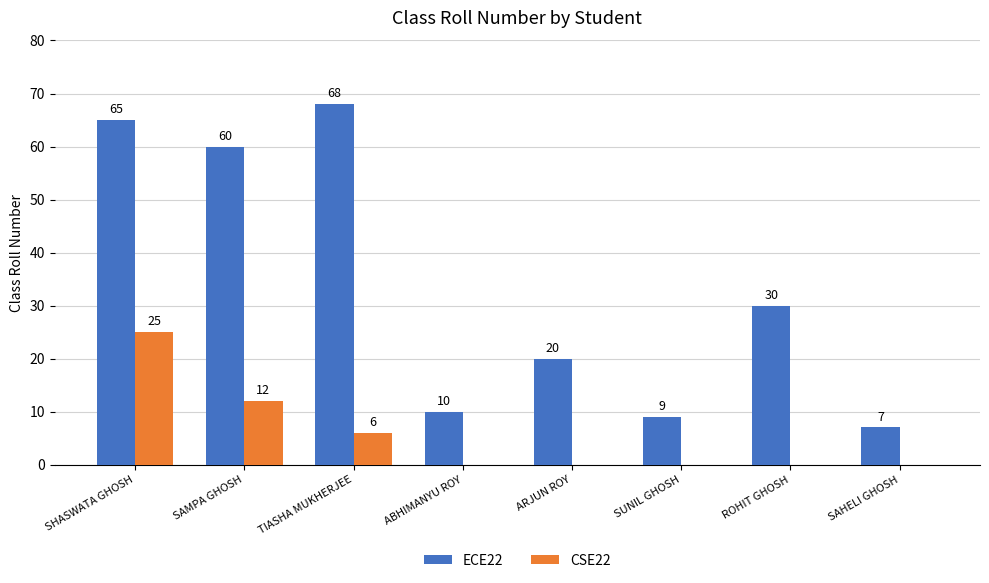

What is the average value of the ECE22 series?

34